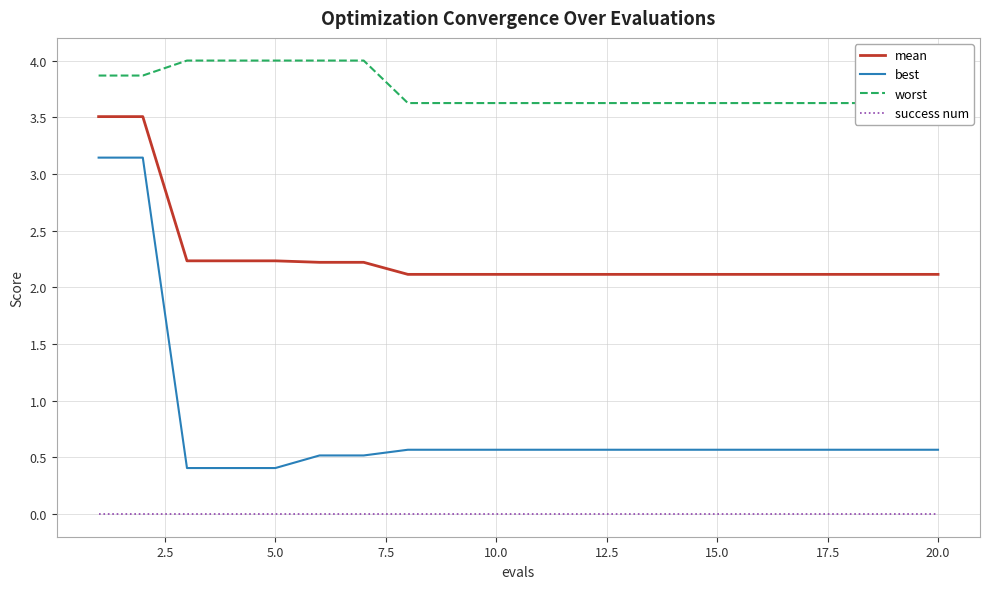

True or false: success num and best intersect in this chart.

False